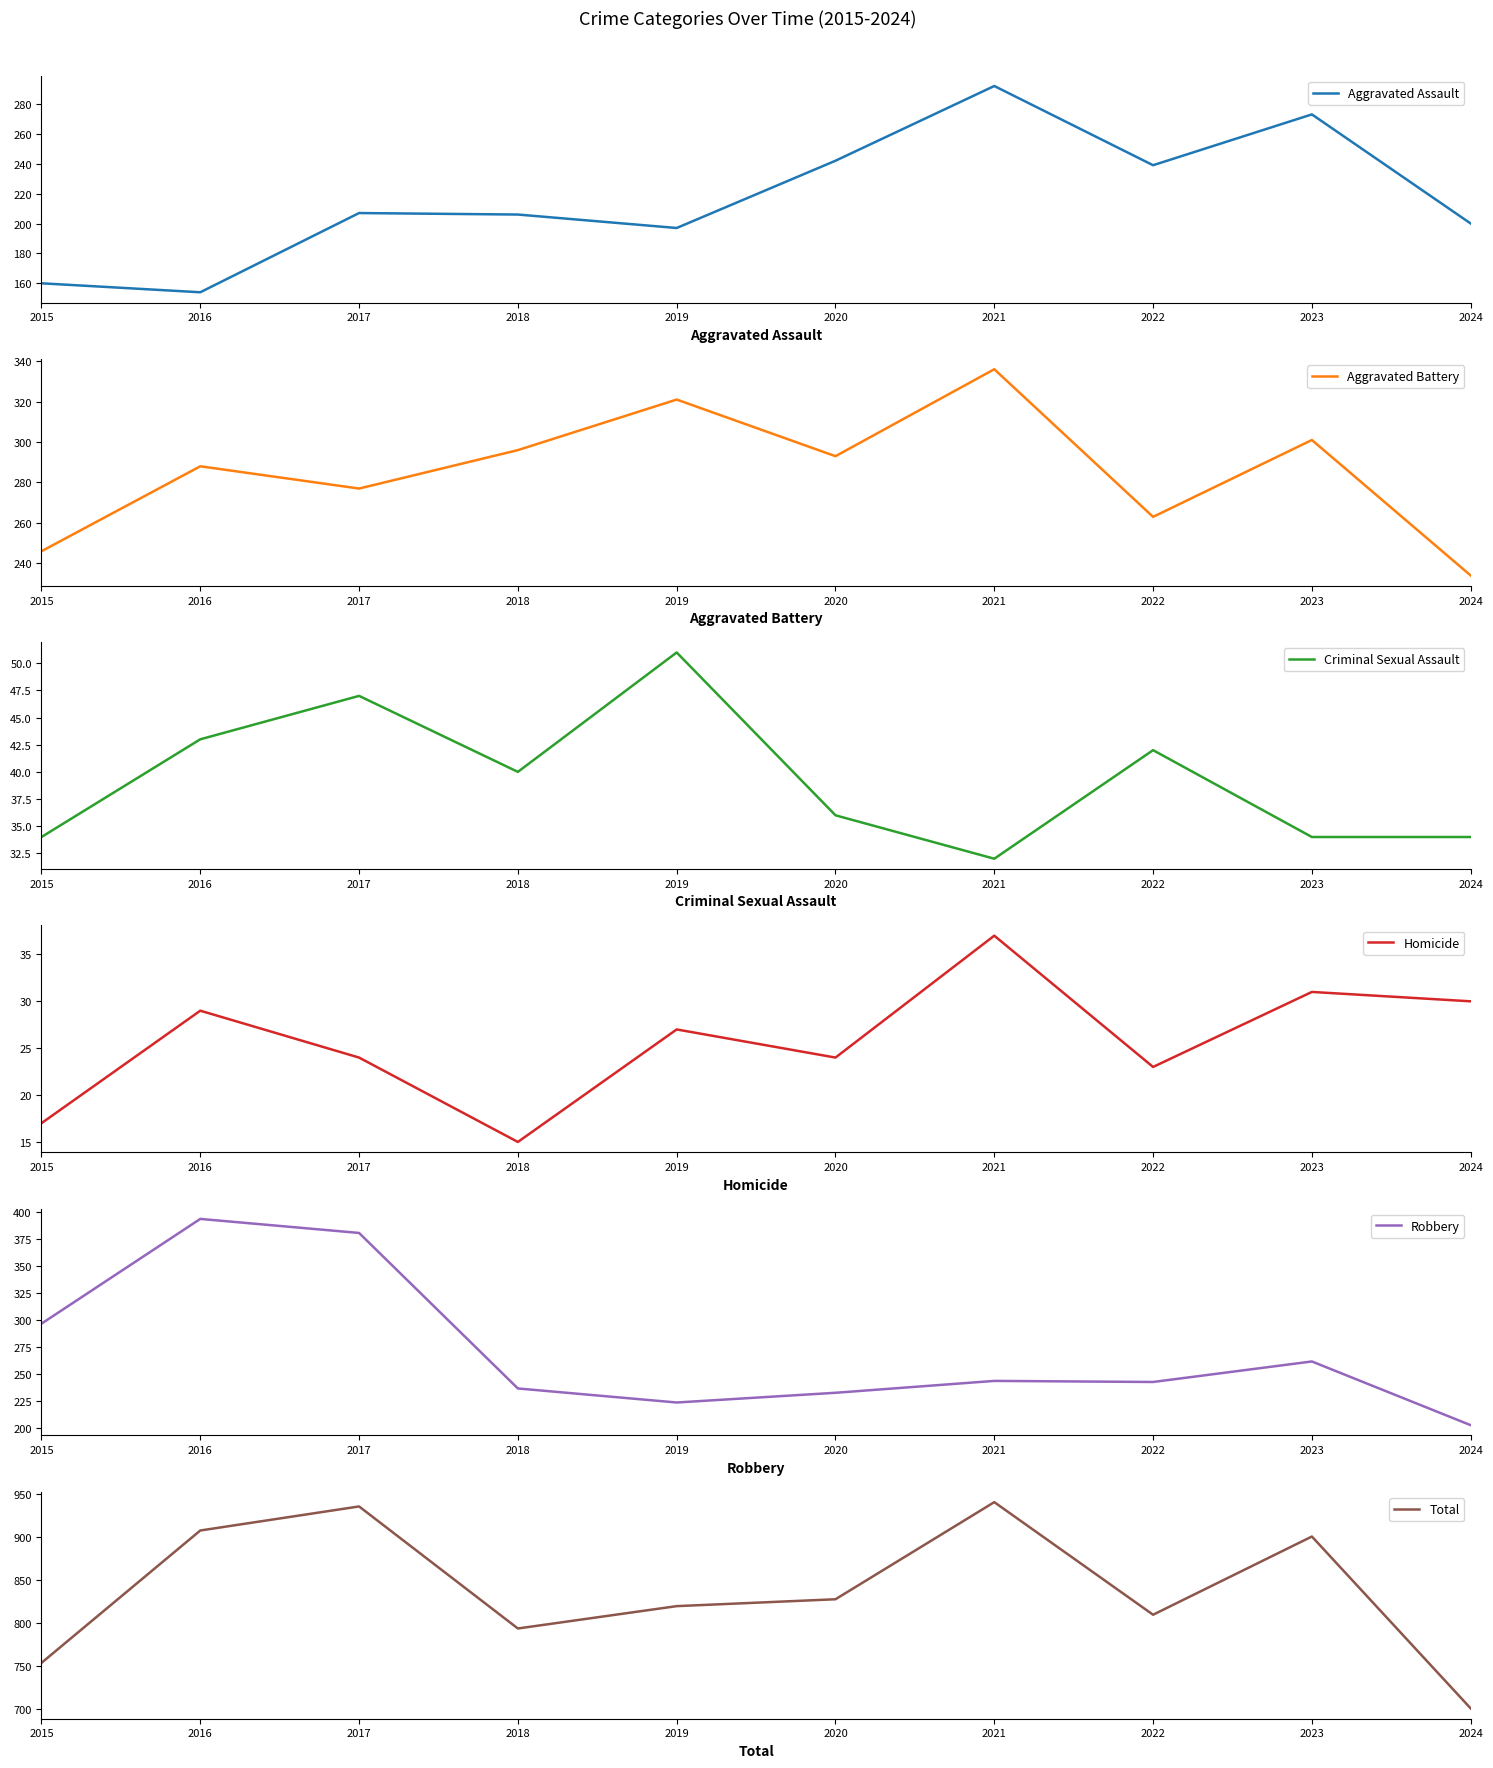

What is the difference between the maximum and minimum values in the Total series?

240